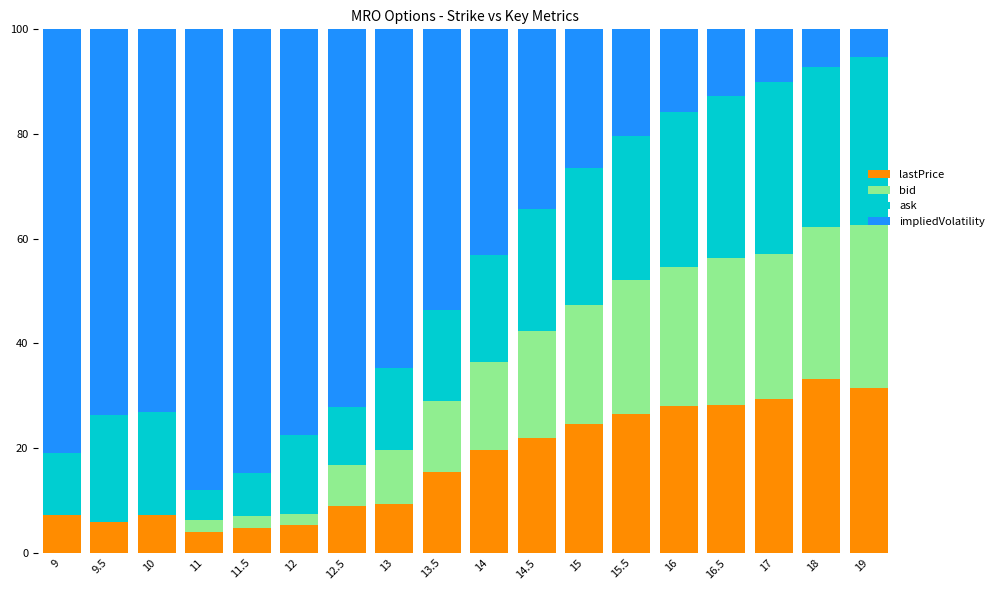

Is it true that lastPrice equals 4.0 at 11?

True